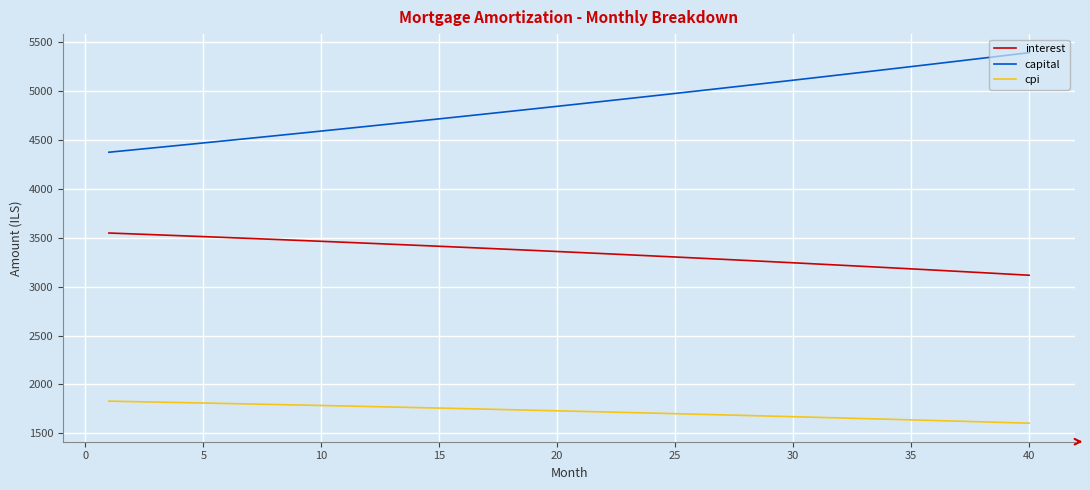

What is the difference between the maximum and minimum values in the capital series?

1018.5